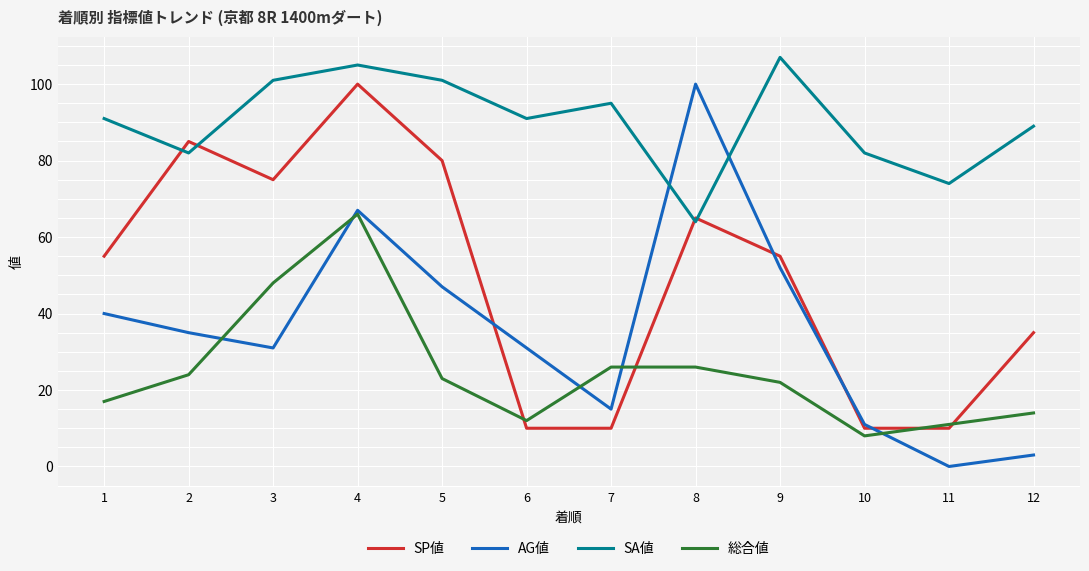

Which series has the largest total across all categories?

SA値